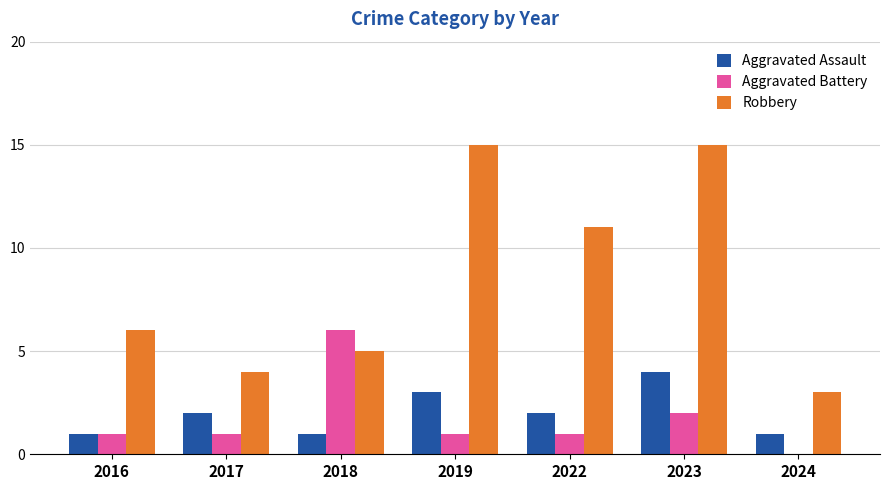

How many Aggravated Assault values are between 1 and 3?

6